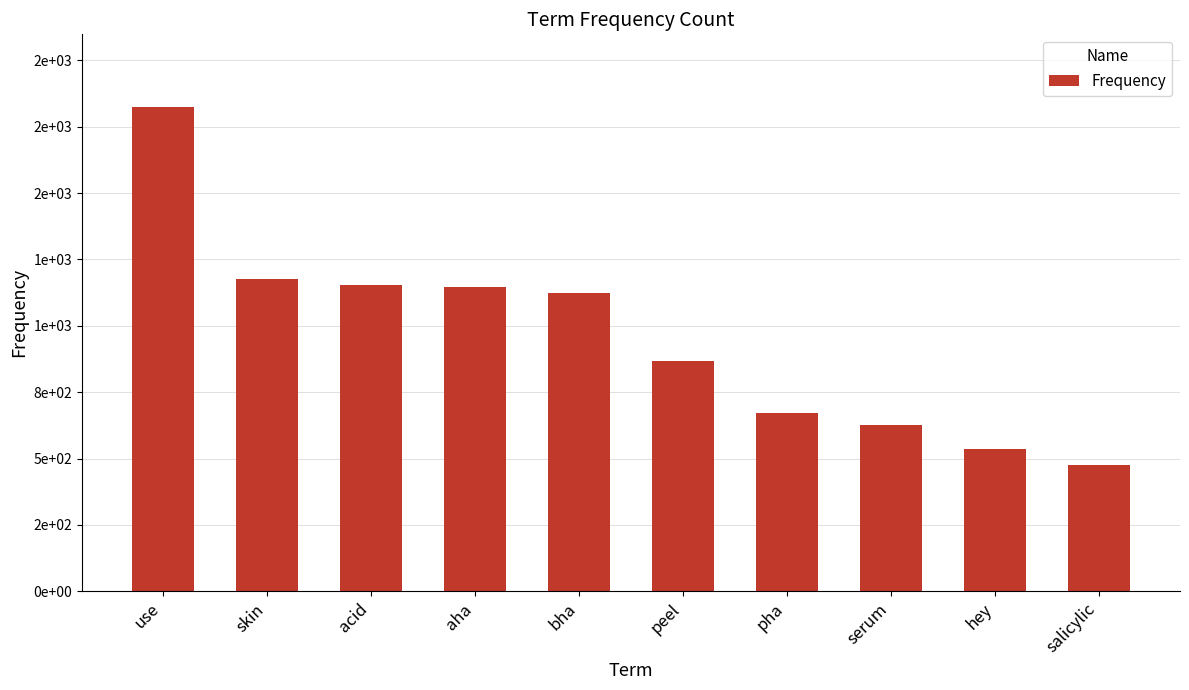

Reading right to left, extract all data points from this chart.

475	535	625	672	868	1122	1148	1152	1175	1824